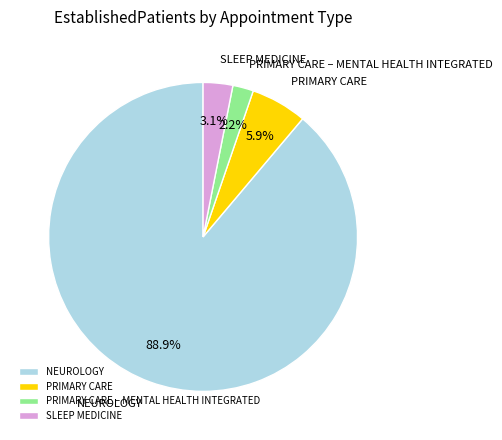

What percentage is the PRIMARY CARE slice, to the nearest percent?

6%